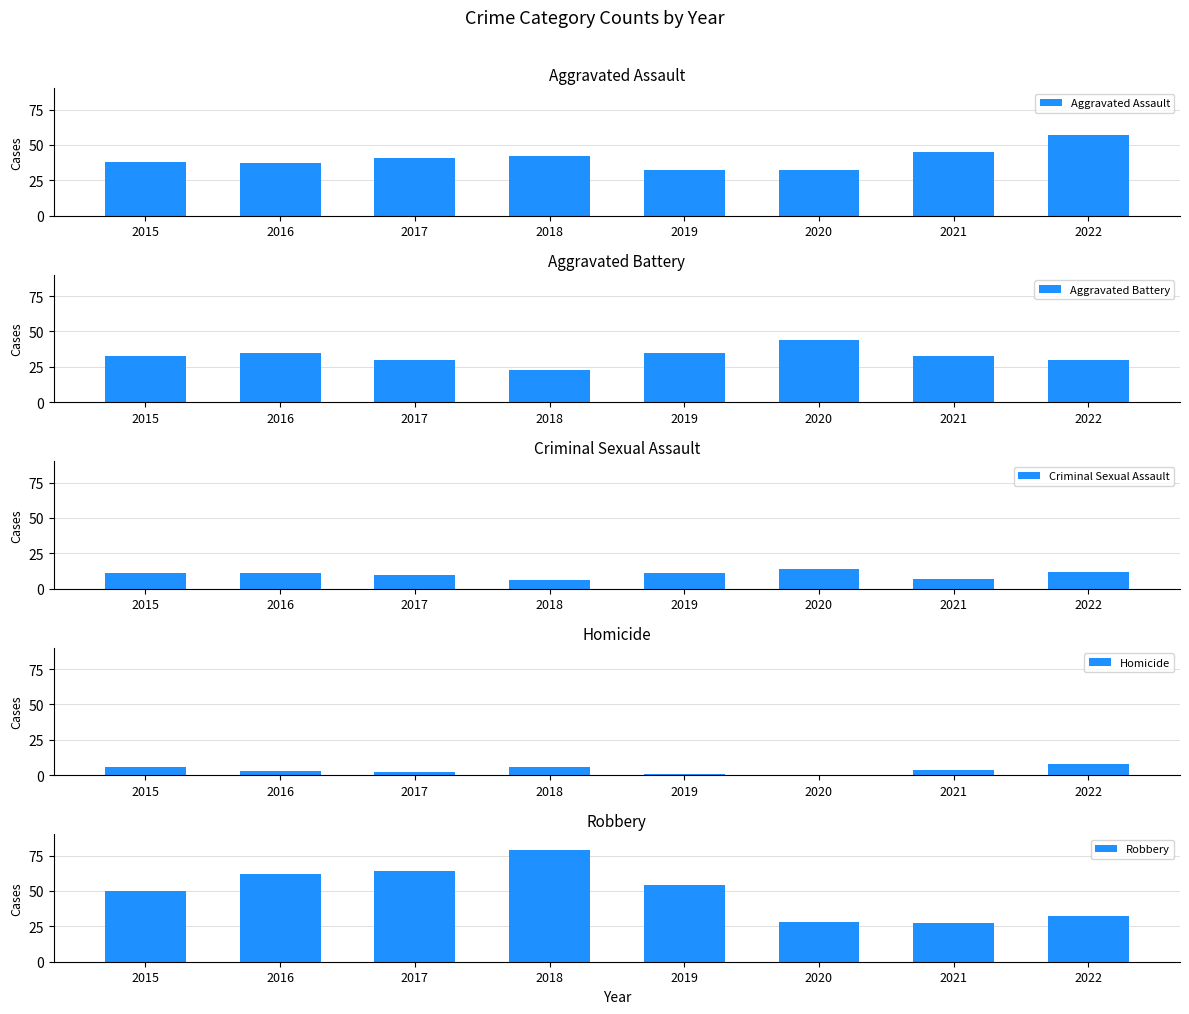

Reading left to right, extract all data points from this chart.

Aggravated Assault: 38	37	41	42	32	32	45	57
Aggravated Battery: 33	35	30	23	35	44	33	30
Criminal Sexual Assault: 11	11	10	6	11	14	7	12
Homicide: 6	3	2	6	1	0	4	8
Robbery: 50	62	64	79	54	28	27	32